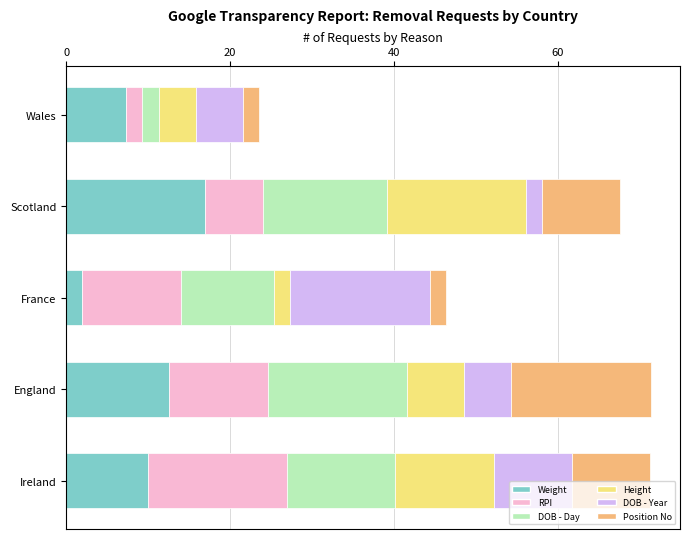

What is the average value of the Weight series?

9.8